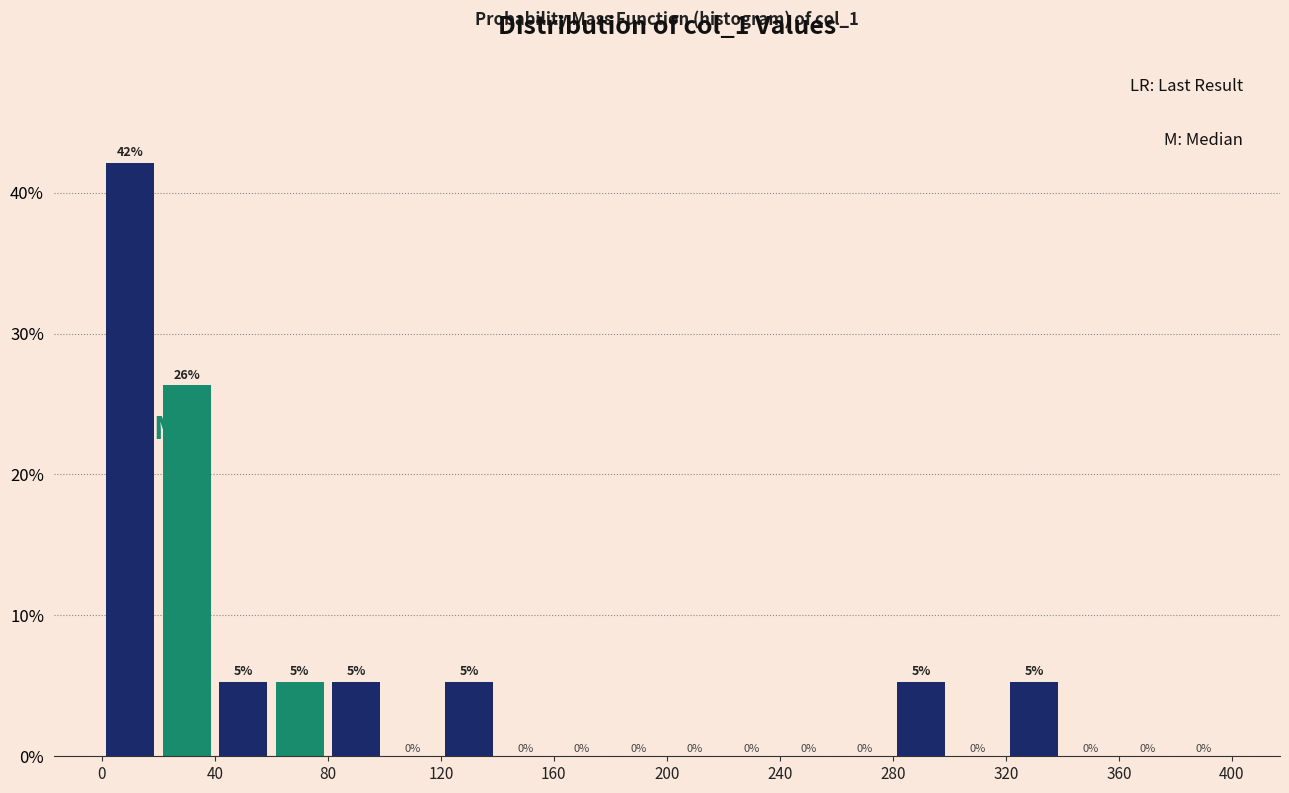

Which range on the x-axis has the tallest bar?

0 to 20